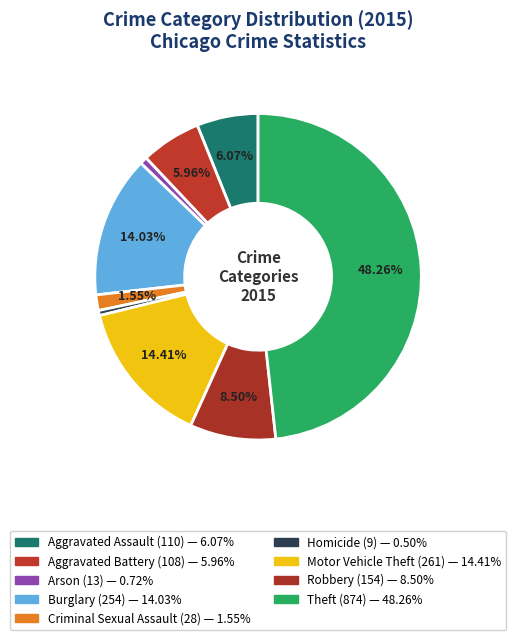

Rank the categories by value from highest to lowest.

Theft, Motor Vehicle Theft, Burglary, Robbery, Aggravated Assault, Aggravated Battery, Criminal Sexual Assault, Arson, Homicide